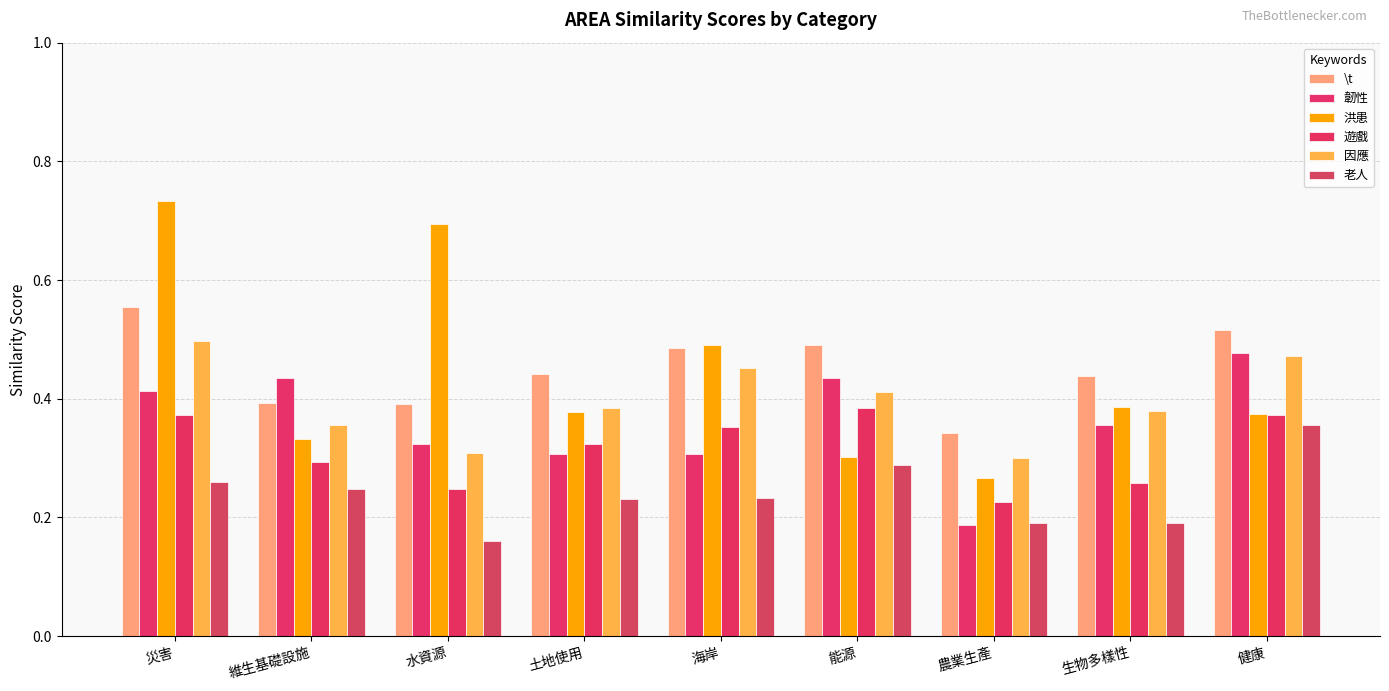

Is the value of 韌性 at 維生基礎設施 greater than the value of 洪患 at 健康?

Yes